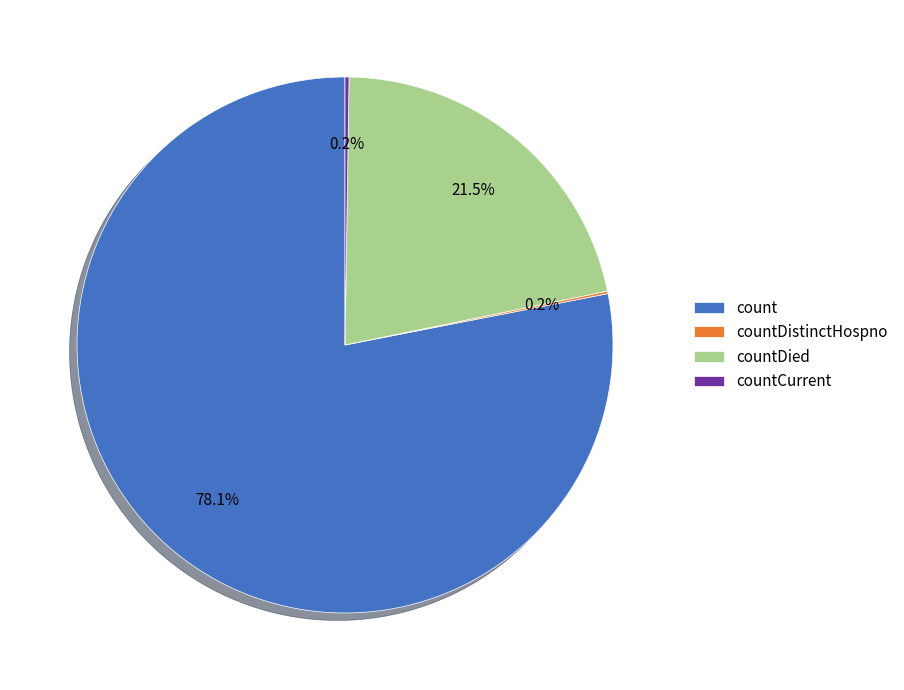

Which slice represents more than half of the pie?

count